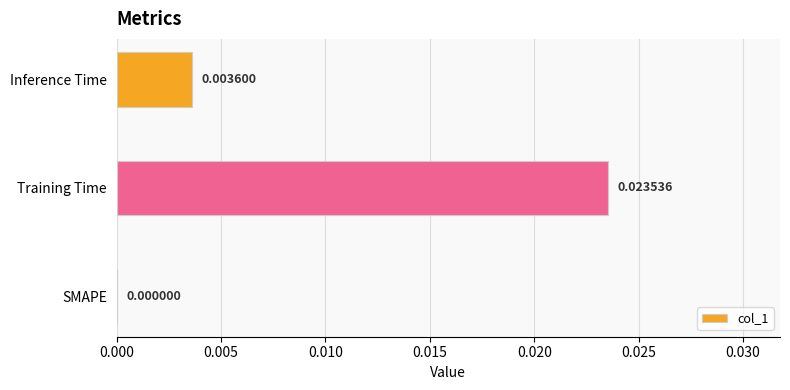

How many categories are shown in the chart?

3